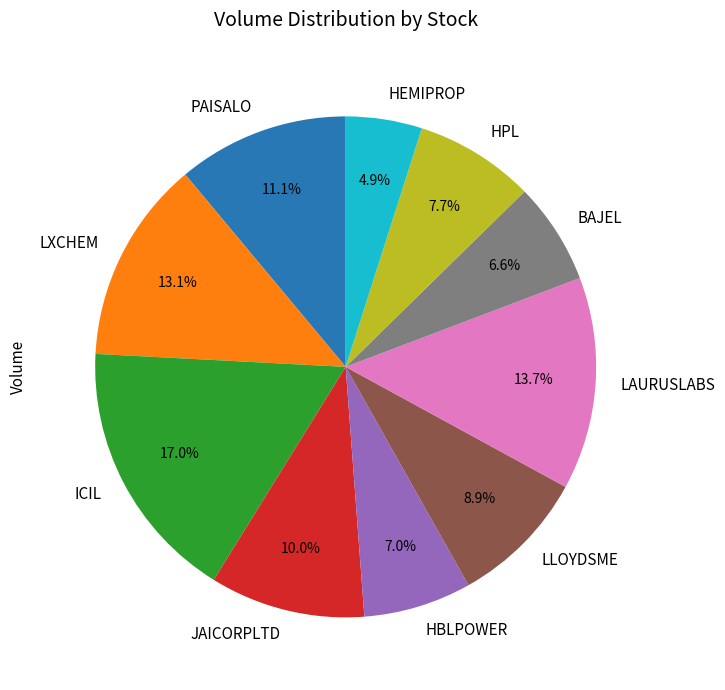

To the nearest percent, what is the combined percentage of HPL and LLOYDSME?

17%